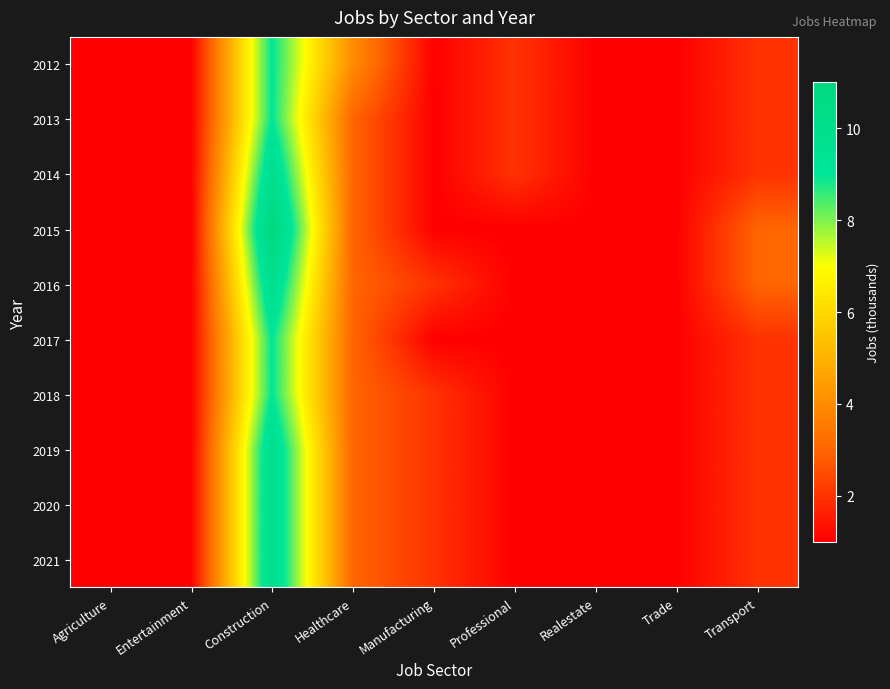

Which has a higher value, Entertainment or Construction?

Construction